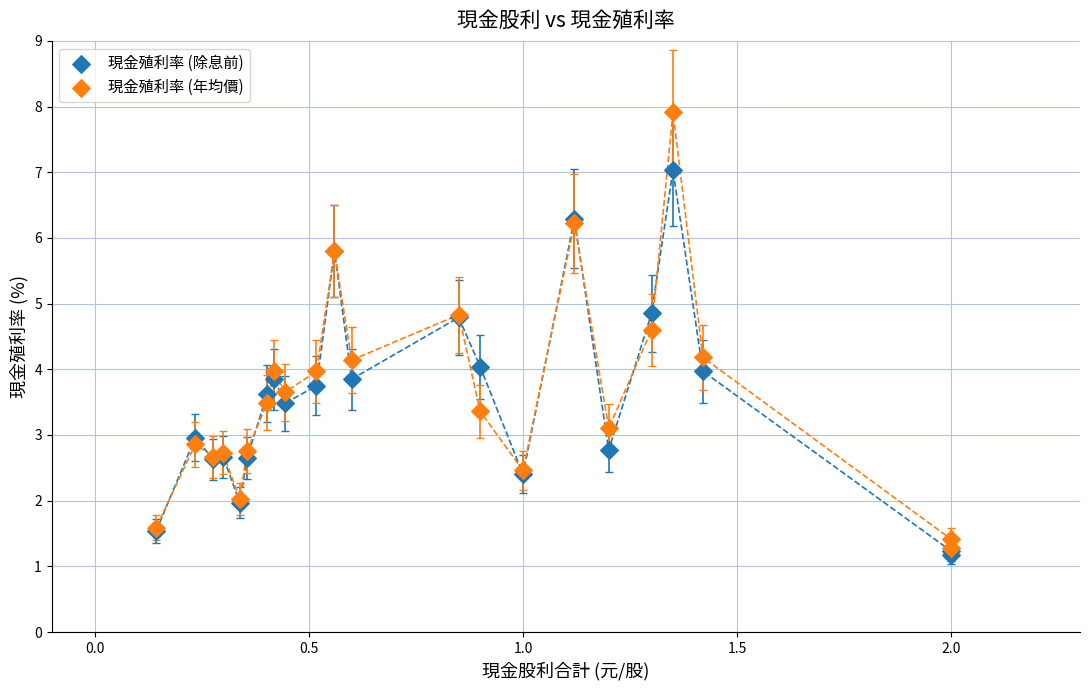

What are all the series names shown in the legend?

現金殖利率 (除息前), 現金殖利率 (年均價)